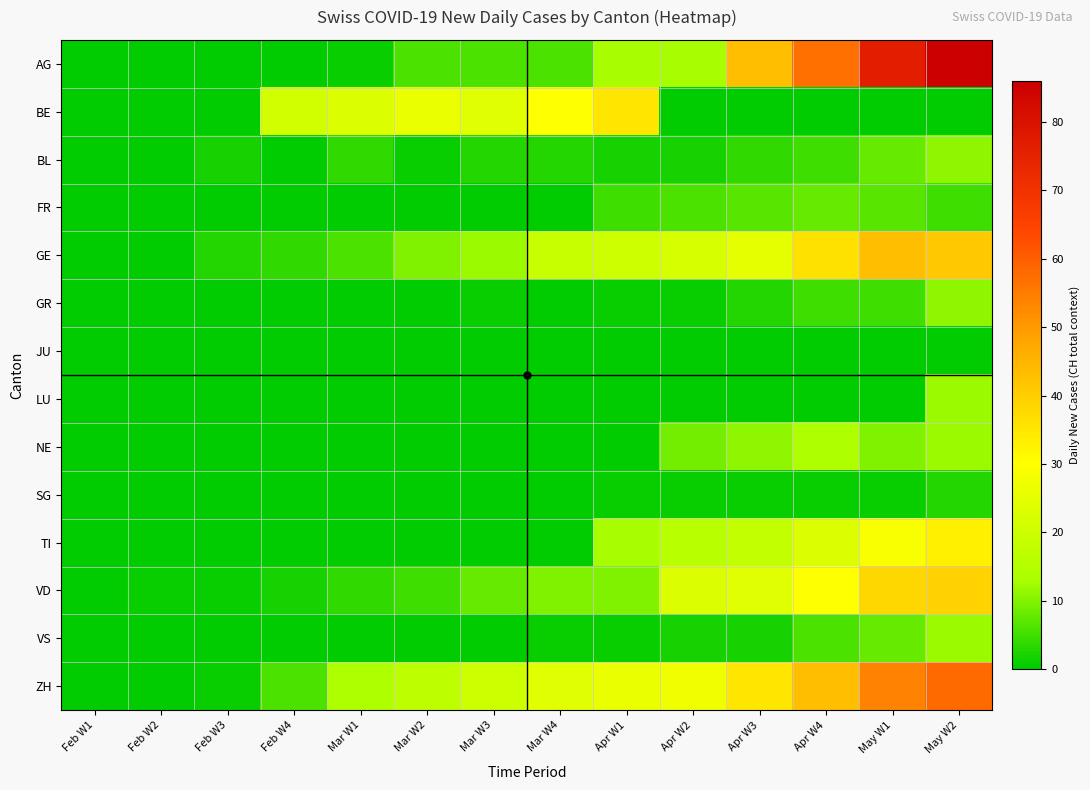

Reading right to left, extract all data points from this chart.

AG: May W2=86	May W1=76	Apr W4=57	Apr W3=43	Apr W2=13	Apr W1=13	Mar W4=6	Mar W3=6	Mar W2=6	Mar W1=1	Feb W4=0	Feb W3=0	Feb W2=0	Feb W1=0
BE: May W2=0	May W1=0	Apr W4=0	Apr W3=0	Apr W2=0	Apr W1=35	Mar W4=30	Mar W3=24	Mar W2=26	Mar W1=23	Feb W4=21	Feb W3=0	Feb W2=0	Feb W1=0
BL: May W2=11	May W1=8	Apr W4=5	Apr W3=4	Apr W2=2	Apr W1=2	Mar W4=3	Mar W3=3	Mar W2=1	Mar W1=4	Feb W4=0	Feb W3=2	Feb W2=0	Feb W1=0
FR: May W2=5	May W1=7	Apr W4=8	Apr W3=7	Apr W2=6	Apr W1=5	Mar W4=0	Mar W3=0	Mar W2=0	Mar W1=0	Feb W4=0	Feb W3=0	Feb W2=0	Feb W1=0
GE: May W2=41	May W1=43	Apr W4=36	Apr W3=25	Apr W2=22	Apr W1=20	Mar W4=19	Mar W3=12	Mar W2=10	Mar W1=6	Feb W4=4	Feb W3=3	Feb W2=0	Feb W1=0
GR: May W2=11	May W1=5	Apr W4=5	Apr W3=3	Apr W2=1	Apr W1=1	Mar W4=0	Mar W3=1	Mar W2=0	Mar W1=0	Feb W4=0	Feb W3=0	Feb W2=0	Feb W1=0
JU: May W2=0	May W1=0	Apr W4=0	Apr W3=0	Apr W2=0	Apr W1=0	Mar W4=0	Mar W3=0	Mar W2=0	Mar W1=0	Feb W4=0	Feb W3=0	Feb W2=0	Feb W1=0
LU: May W2=12	May W1=0	Apr W4=0	Apr W3=0	Apr W2=0	Apr W1=0	Mar W4=0	Mar W3=0	Mar W2=0	Mar W1=0	Feb W4=0	Feb W3=0	Feb W2=0	Feb W1=0
NE: May W2=12	May W1=10	Apr W4=14	Apr W3=11	Apr W2=9	Apr W1=0	Mar W4=0	Mar W3=0	Mar W2=0	Mar W1=0	Feb W4=0	Feb W3=0	Feb W2=0	Feb W1=0
SG: May W2=3	May W1=1	Apr W4=1	Apr W3=1	Apr W2=1	Apr W1=1	Mar W4=0	Mar W3=0	Mar W2=0	Mar W1=0	Feb W4=0	Feb W3=0	Feb W2=0	Feb W1=0
TI: May W2=33	May W1=29	Apr W4=23	Apr W3=18	Apr W2=16	Apr W1=13	Mar W4=0	Mar W3=0	Mar W2=0	Mar W1=0	Feb W4=0	Feb W3=0	Feb W2=0	Feb W1=0
VD: May W2=39	May W1=38	Apr W4=30	Apr W3=24	Apr W2=23	Apr W1=10	Mar W4=10	Mar W3=8	Mar W2=5	Mar W1=4	Feb W4=2	Feb W3=1	Feb W2=1	Feb W1=0
VS: May W2=12	May W1=8	Apr W4=6	Apr W3=2	Apr W2=2	Apr W1=1	Mar W4=1	Mar W3=0	Mar W2=0	Mar W1=0	Feb W4=0	Feb W3=0	Feb W2=0	Feb W1=0
ZH: May W2=58	May W1=54	Apr W4=43	Apr W3=35	Apr W2=27	Apr W1=26	Mar W4=24	Mar W3=20	Mar W2=17	Mar W1=14	Feb W4=6	Feb W3=1	Feb W2=0	Feb W1=0